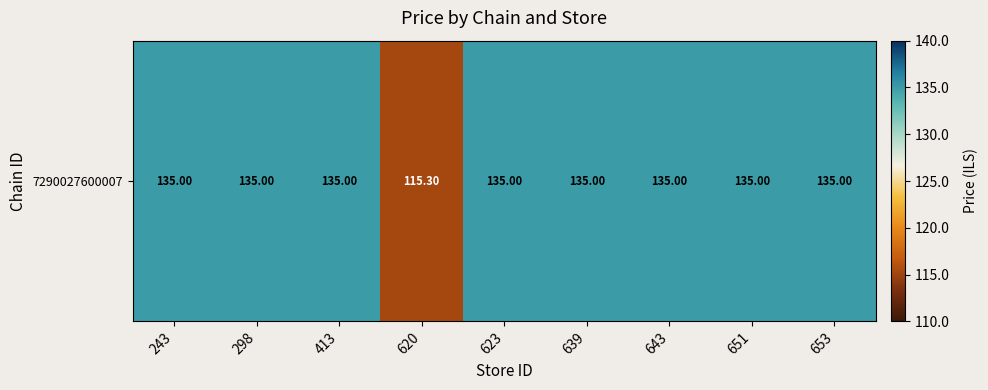

List the labels in order of value, largest first.

243, 298, 413, 623, 639, 643, 651, 653, 620